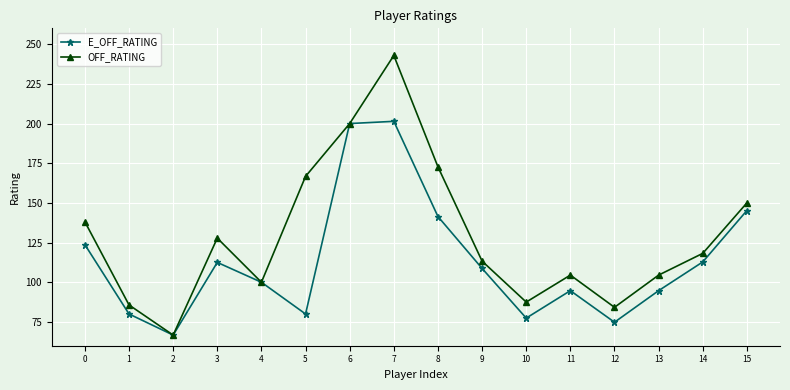

The OFF_RATING series shows 49.3 at 14. True or false?

False